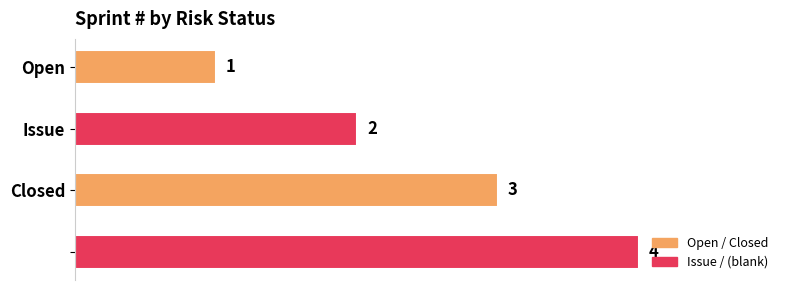

What is the difference between the maximum and minimum values?

3